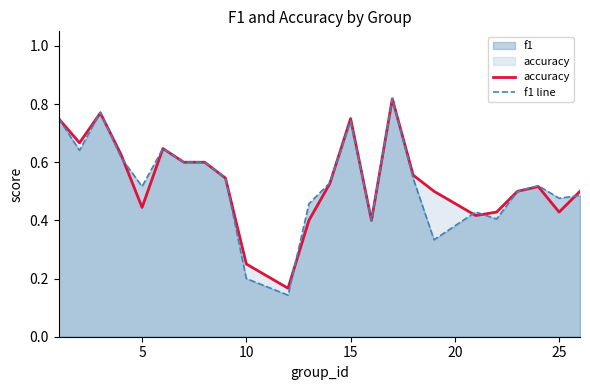

What is the value of the accuracy point at the 18th from the left?

0.5